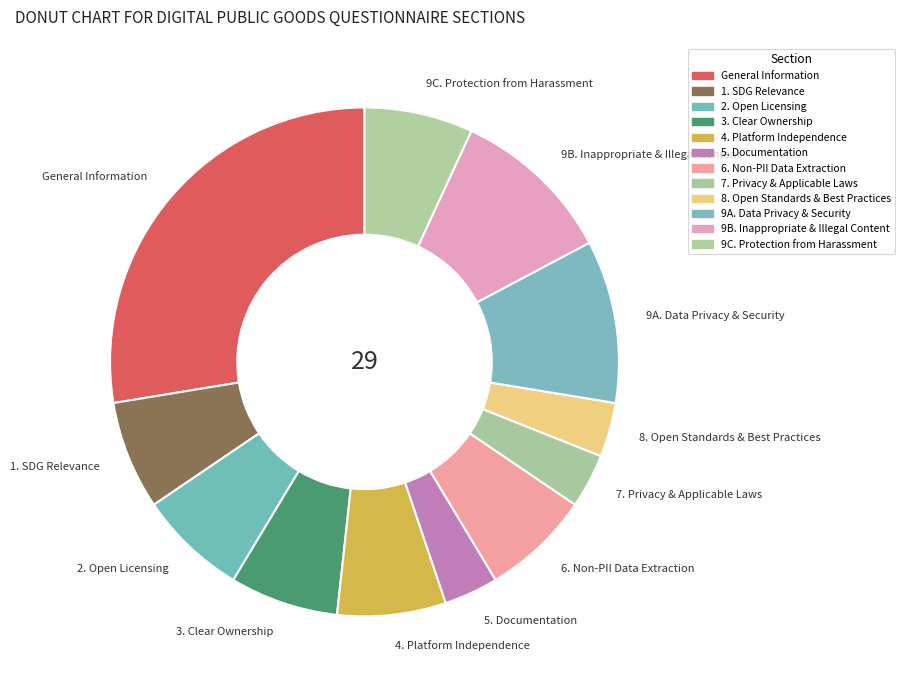

Approximately how many times larger is the value at 9C. Protection from Harassment compared to 2. Open Licensing?

1.0